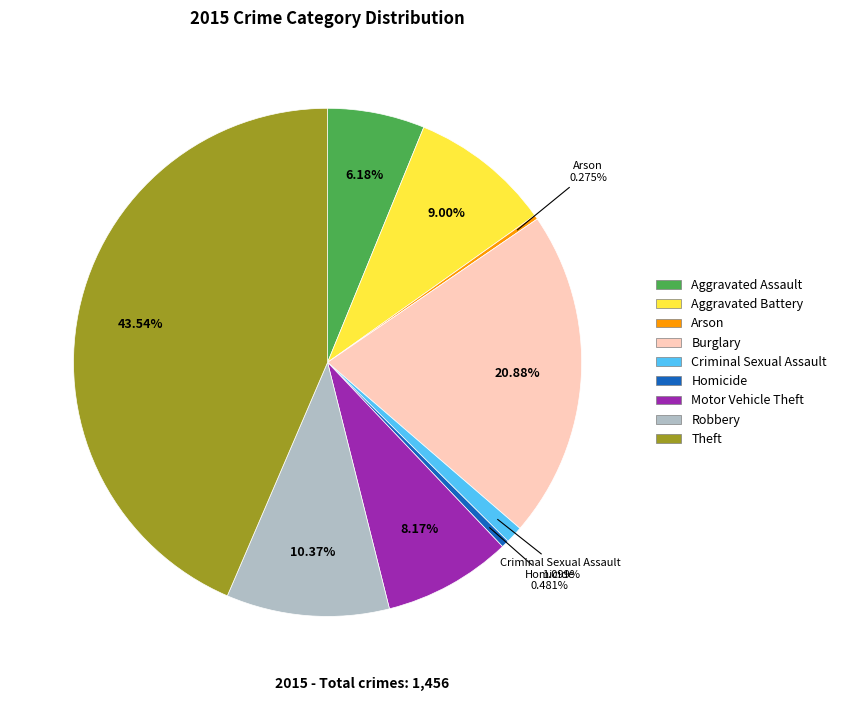

Combined, do Burglary and Homicide account for over 50%?

No